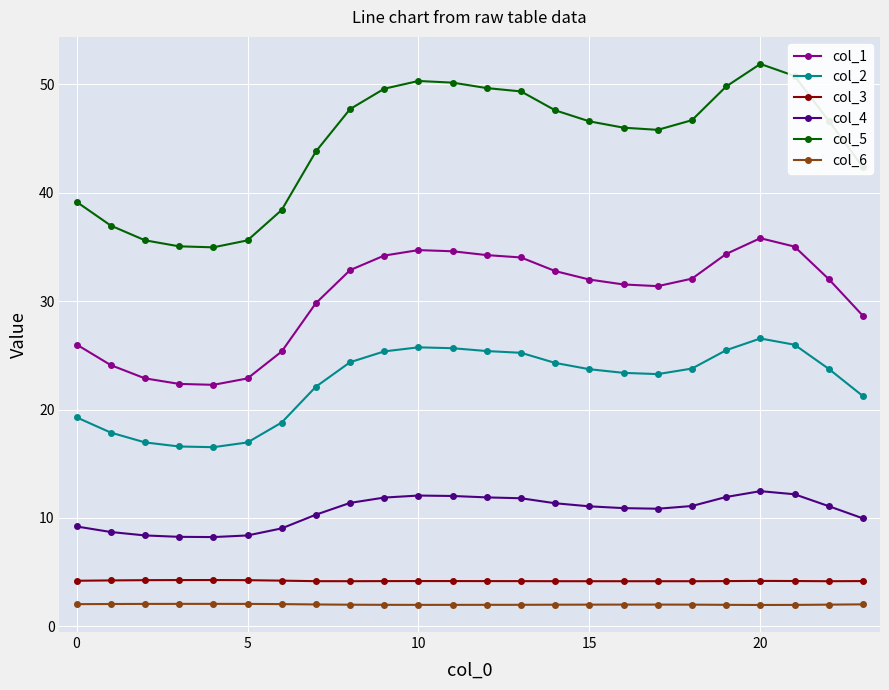

Which series has the largest range (max minus min)?

col_5